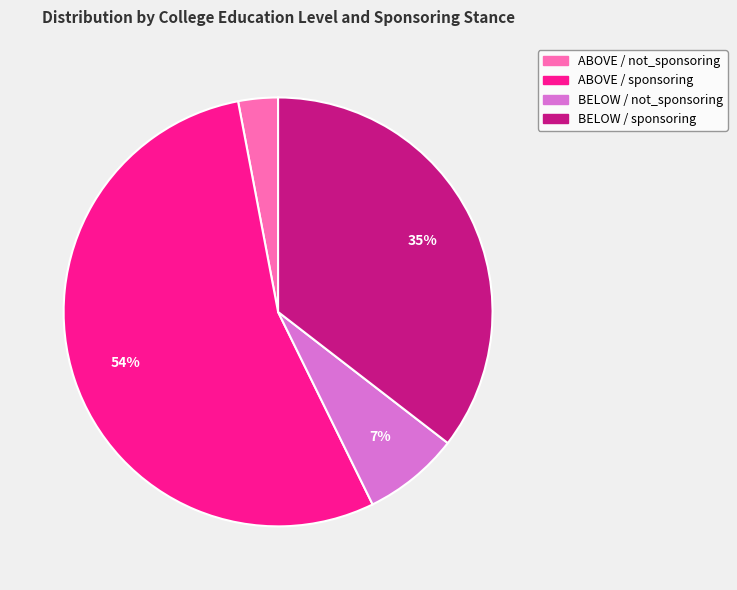

How many slices are in this pie chart?

4